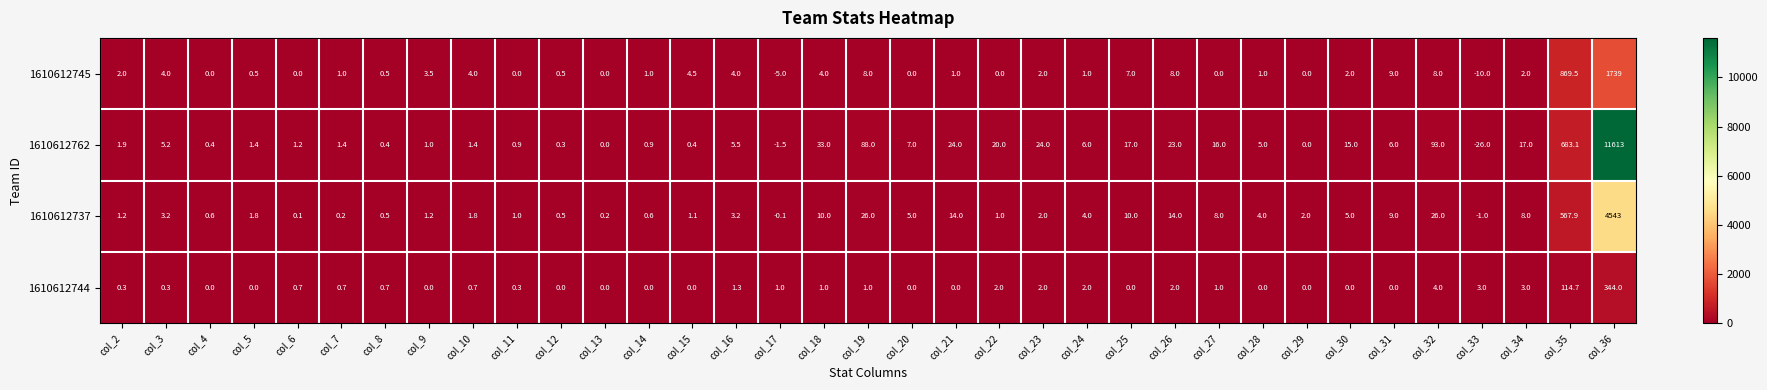

List the series in order of their peak value, highest first.

1610612762, 1610612737, 1610612745, 1610612744